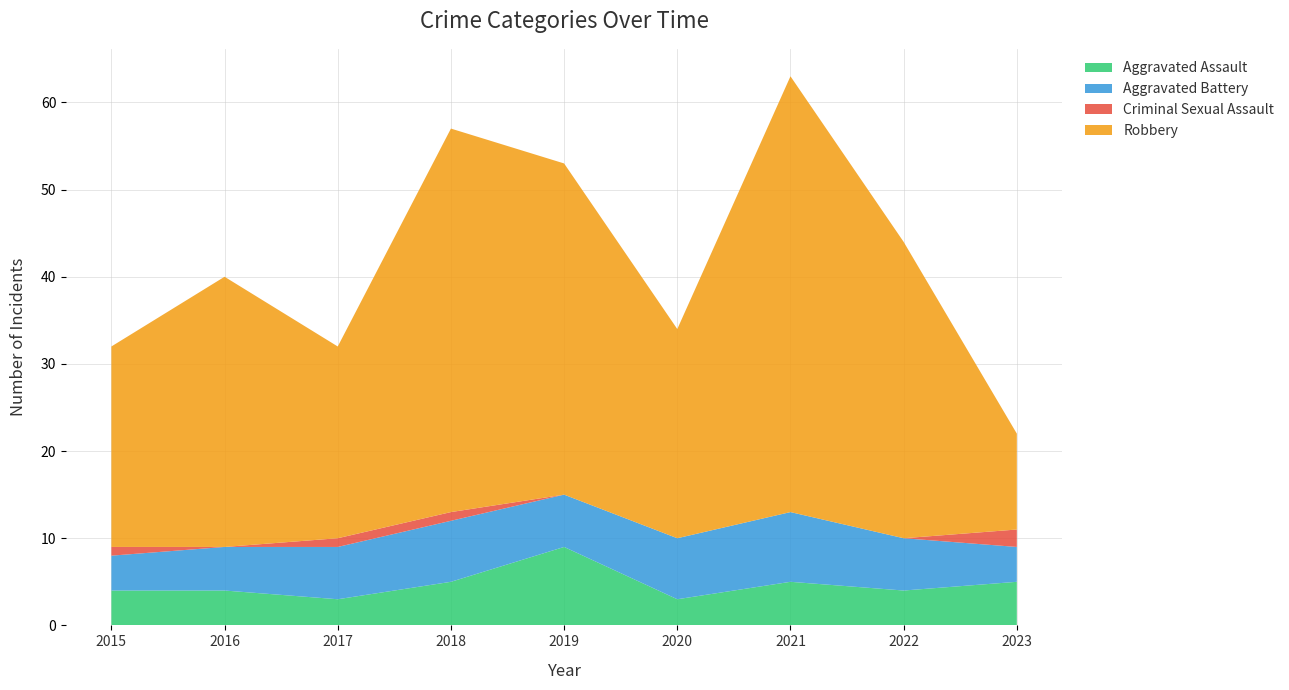

Reading left to right, extract all data points from this chart.

Aggravated Assault: 2015=4	2016=4	2017=3	2018=5	2019=9	2020=3	2021=5	2022=4	2023=5
Aggravated Battery: 2015=4	2016=5	2017=6	2018=7	2019=6	2020=7	2021=8	2022=6	2023=4
Criminal Sexual Assault: 2015=1	2016=0	2017=1	2018=1	2019=0	2020=0	2021=0	2022=0	2023=2
Robbery: 2015=23	2016=31	2017=22	2018=44	2019=38	2020=24	2021=50	2022=34	2023=11